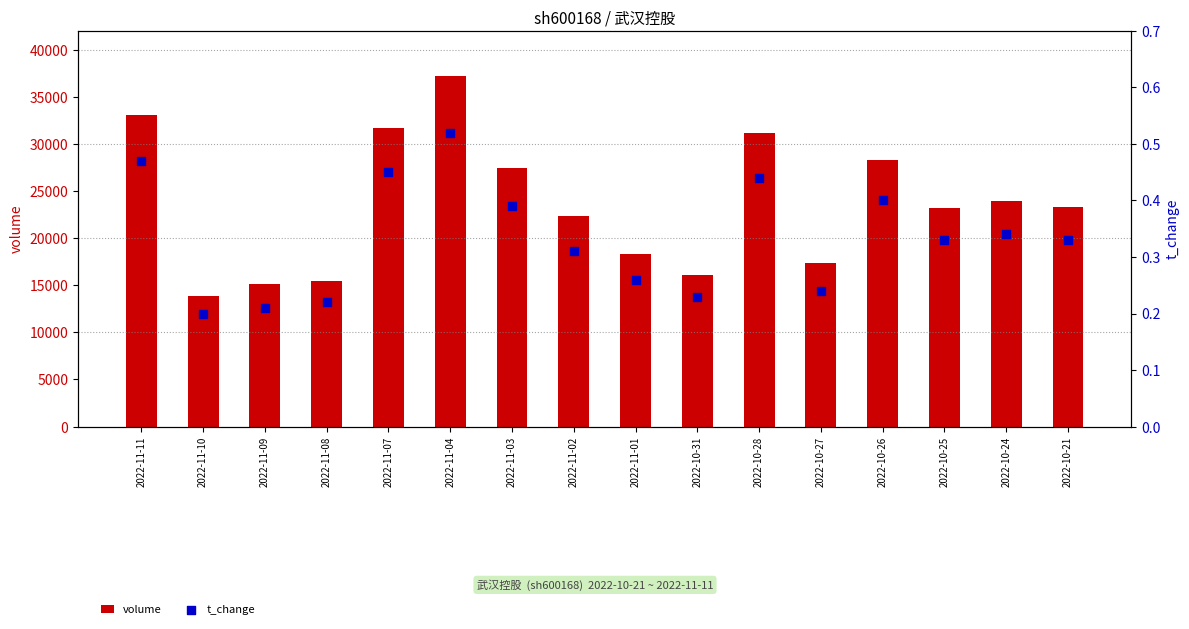

Which series has the largest total across all categories?

volume